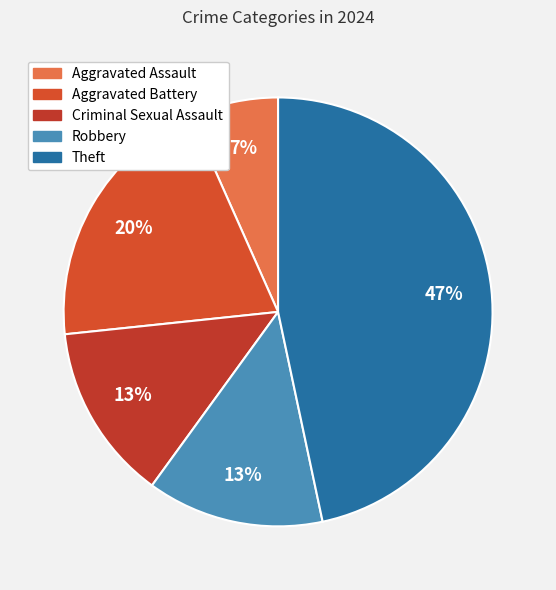

Does any single category account for the majority?

No